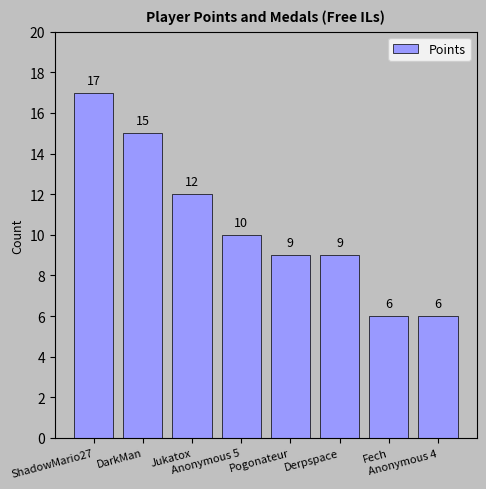

Reading left to right, extract all data points from this chart.

ShadowMario27=17	DarkMan=15	Jukatox=12	Anonymous 5=10	Pogonateur=9	Derpspace=9	Fech=6	Anonymous 4=6